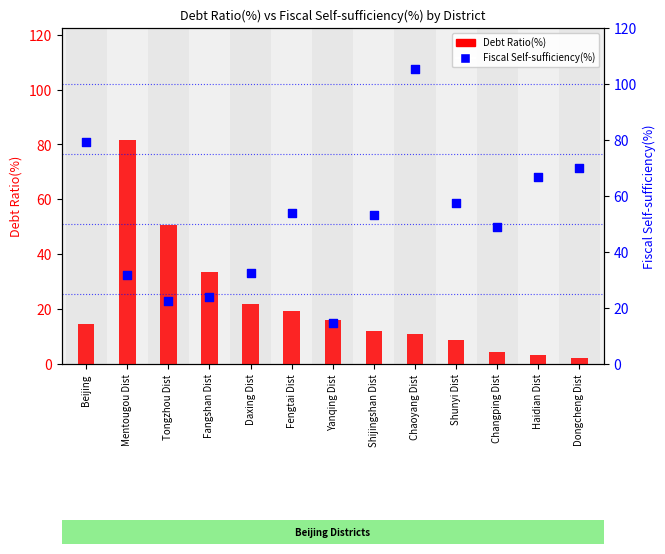

Which series contains the lowest Y value?

Debt Ratio(%)